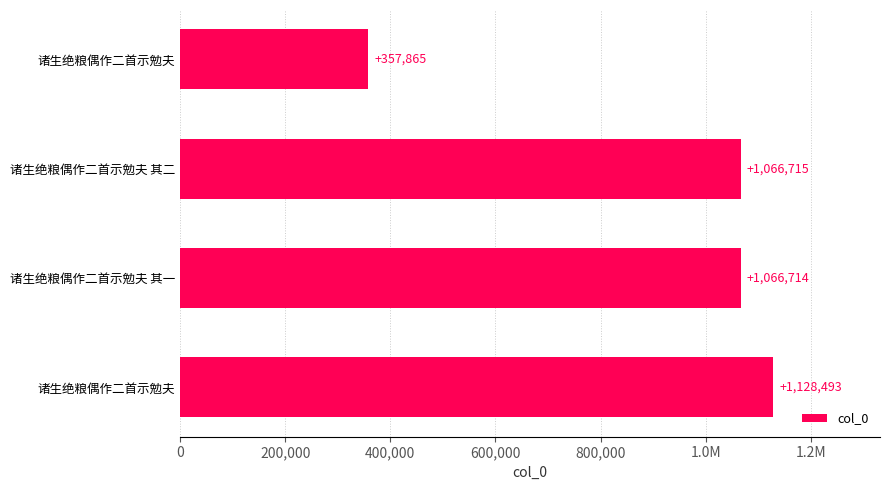

How many values are below 1066715?

2